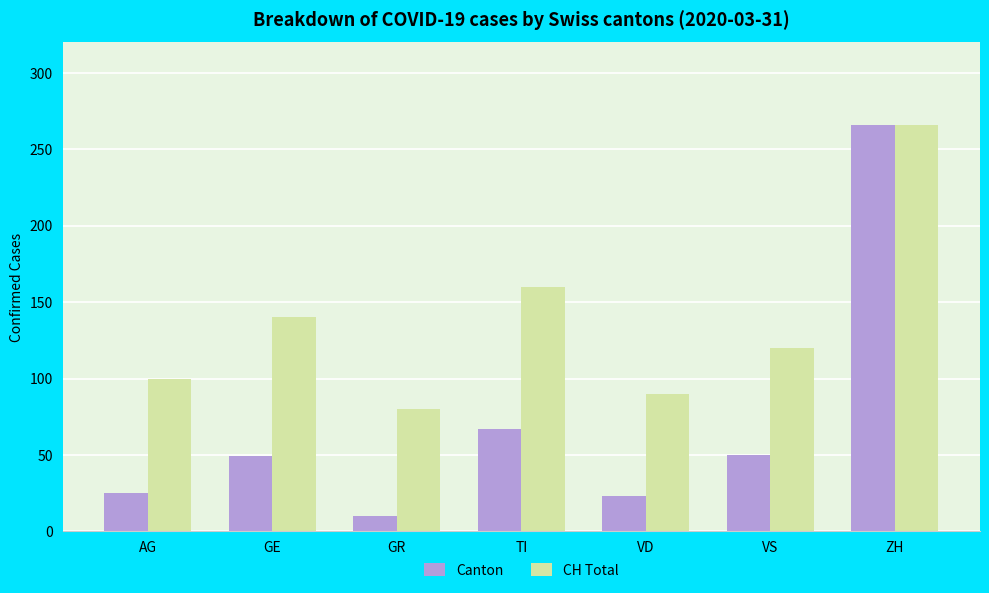

List the labels in order of CH Total value, largest first.

ZH, TI, GE, VS, AG, VD, GR